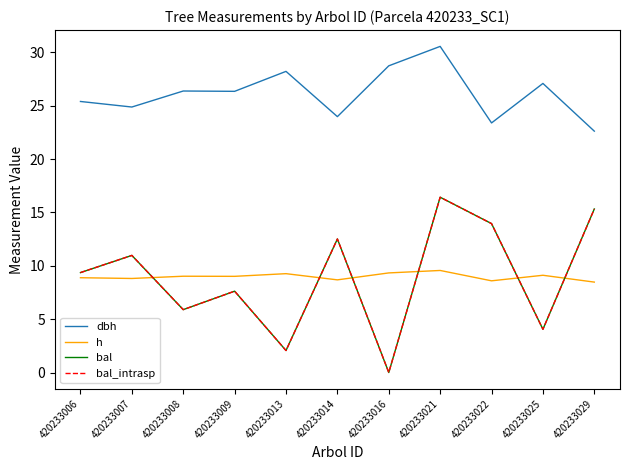

True or false: dbh and bal_intrasp cross at least once.

False